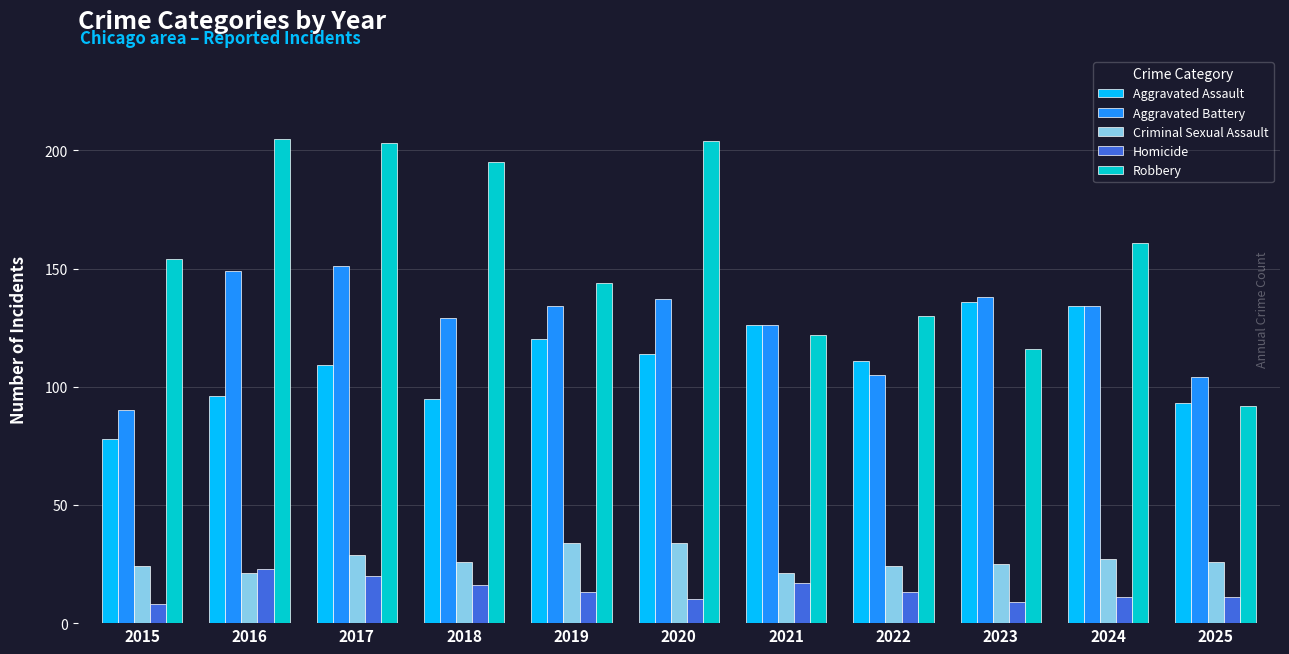

Which series has the widest spread of values?

Robbery